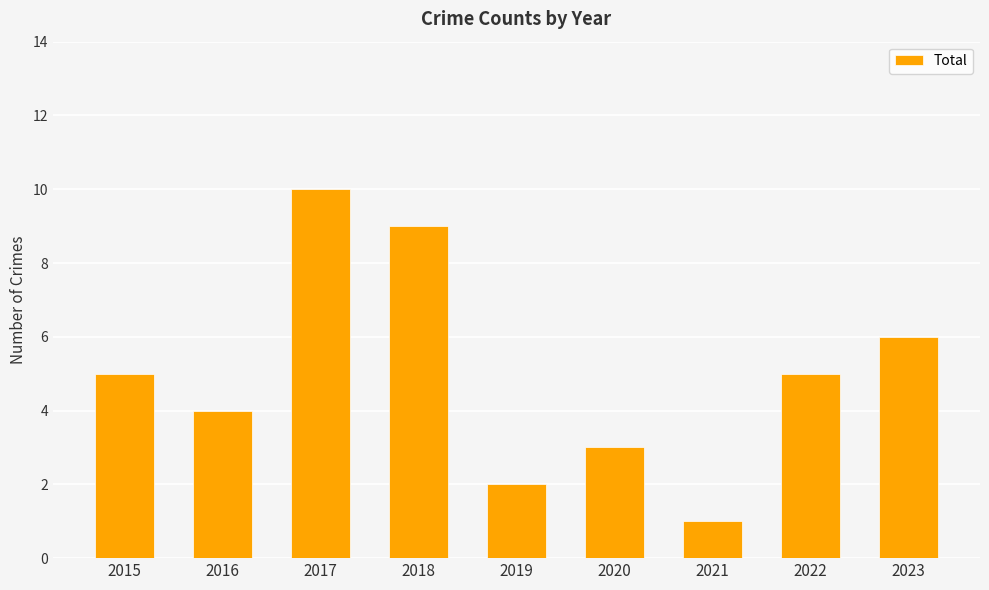

What is the value of the 8th bar from the left?

5